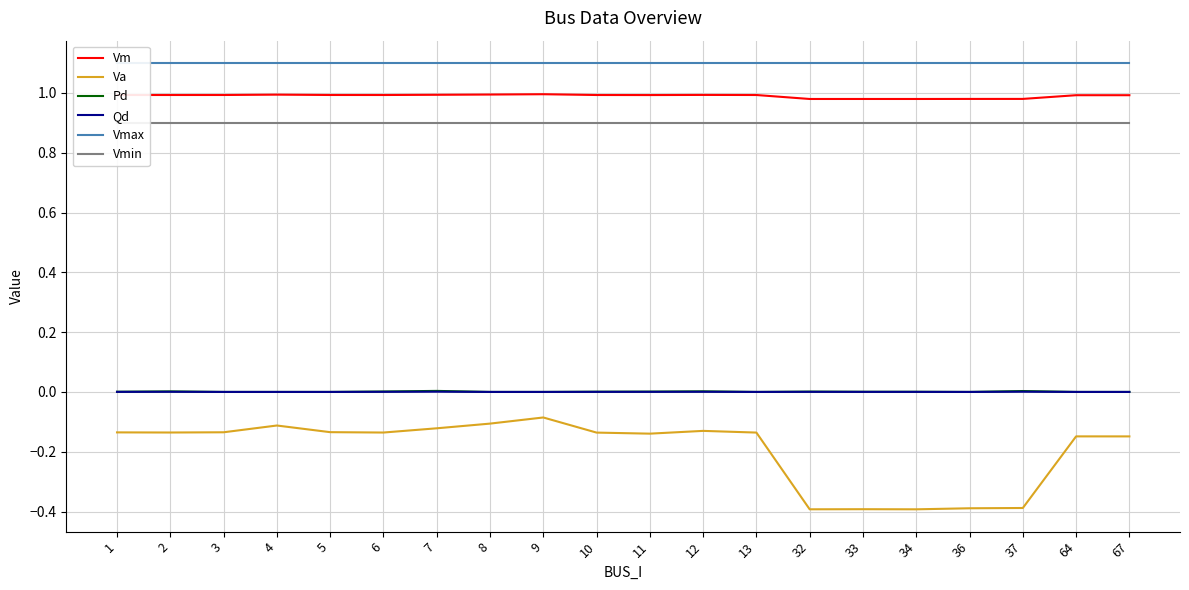

True or false: Vmin has more than 2 points higher than both neighbors.

False